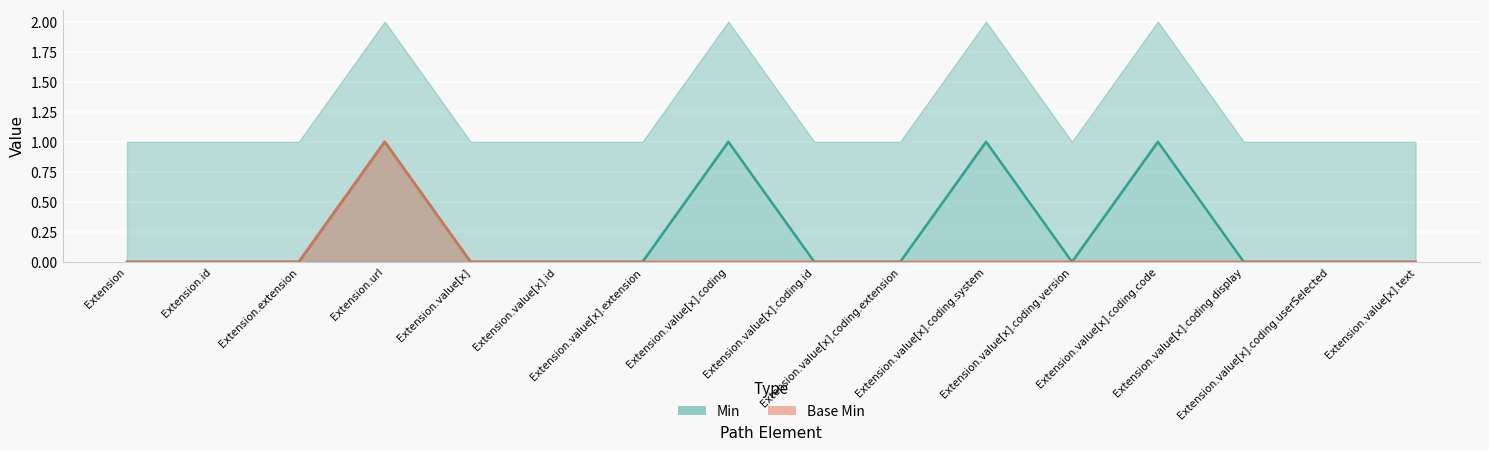

What is the sum of all Min values?

4